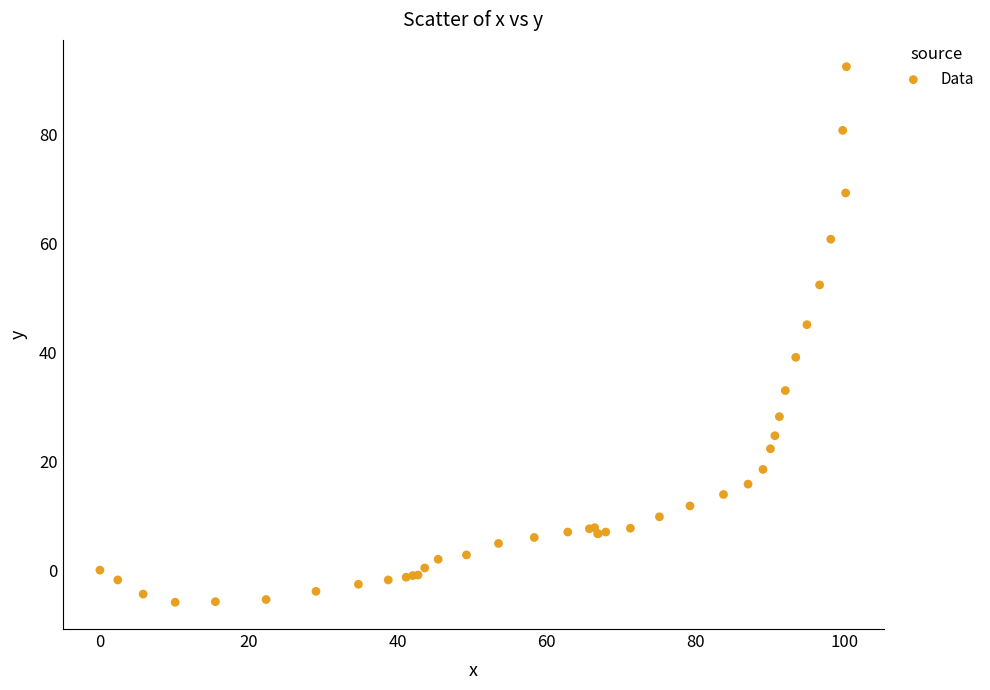

What Y value in the scatter plot is closest to 43?

45.1